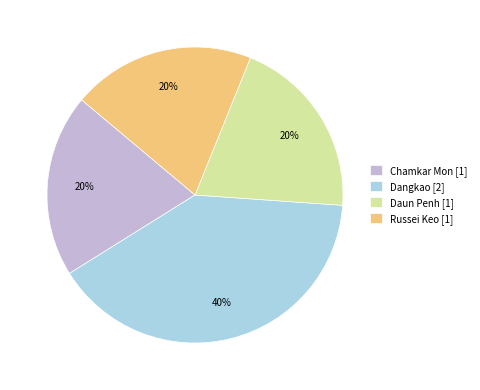

Do Russei Keo [1] and Daun Penh [1] together represent more than half of the pie?

No